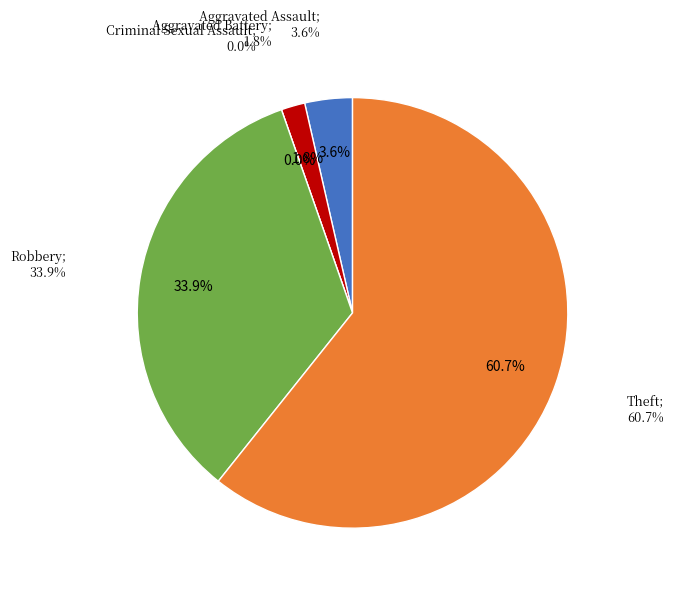

How many slices are in this pie chart?

5